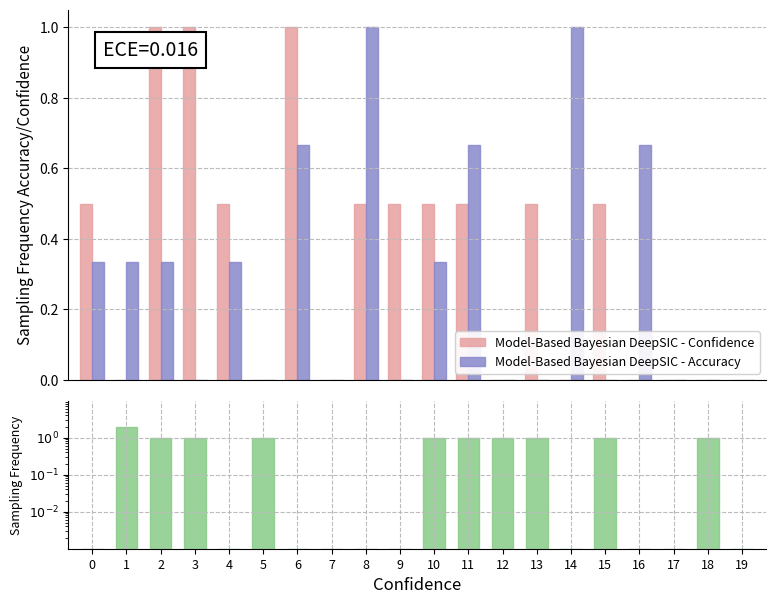

Which series has the largest total across all categories?

Sampling Frequency